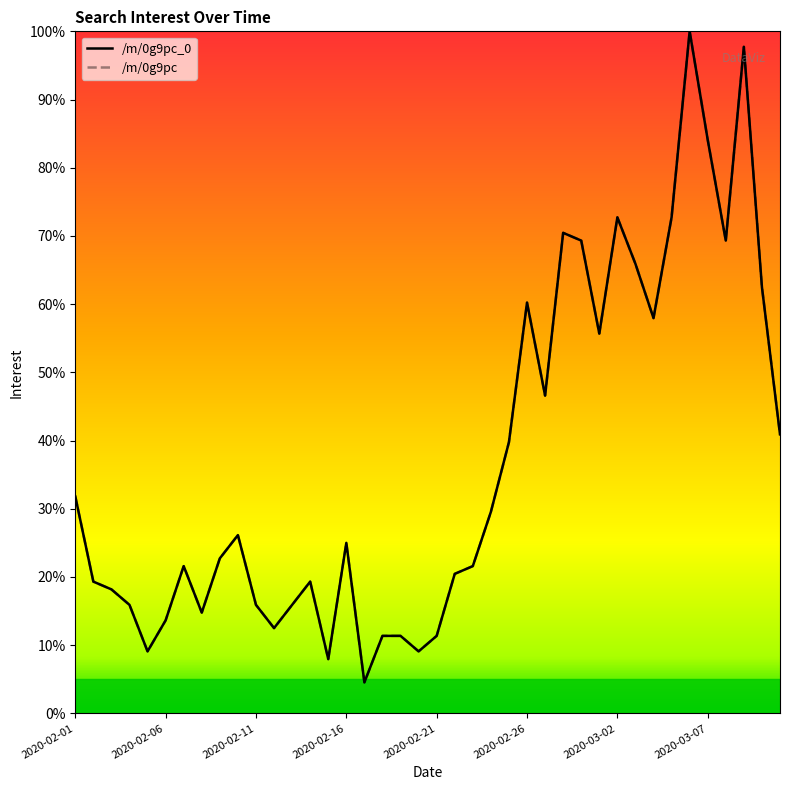

What is the label of the 20th point from the right?

2020-02-21